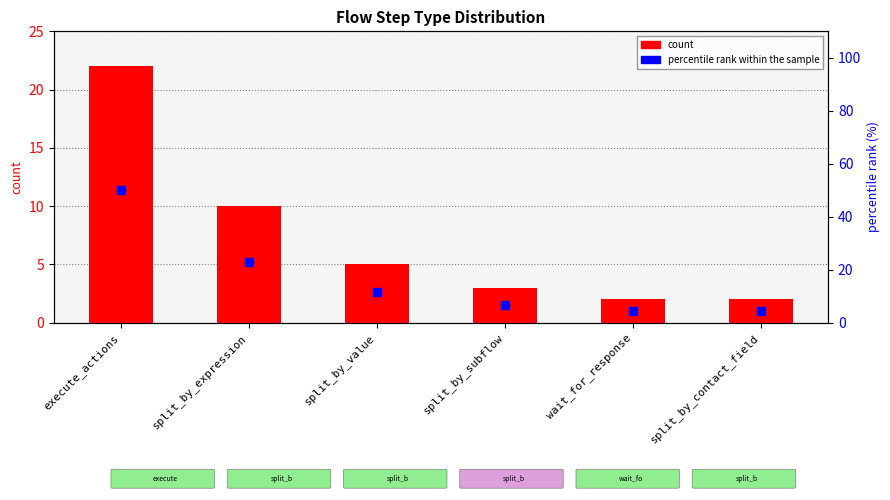

At which category is the sum across all series the highest?

execute_actions